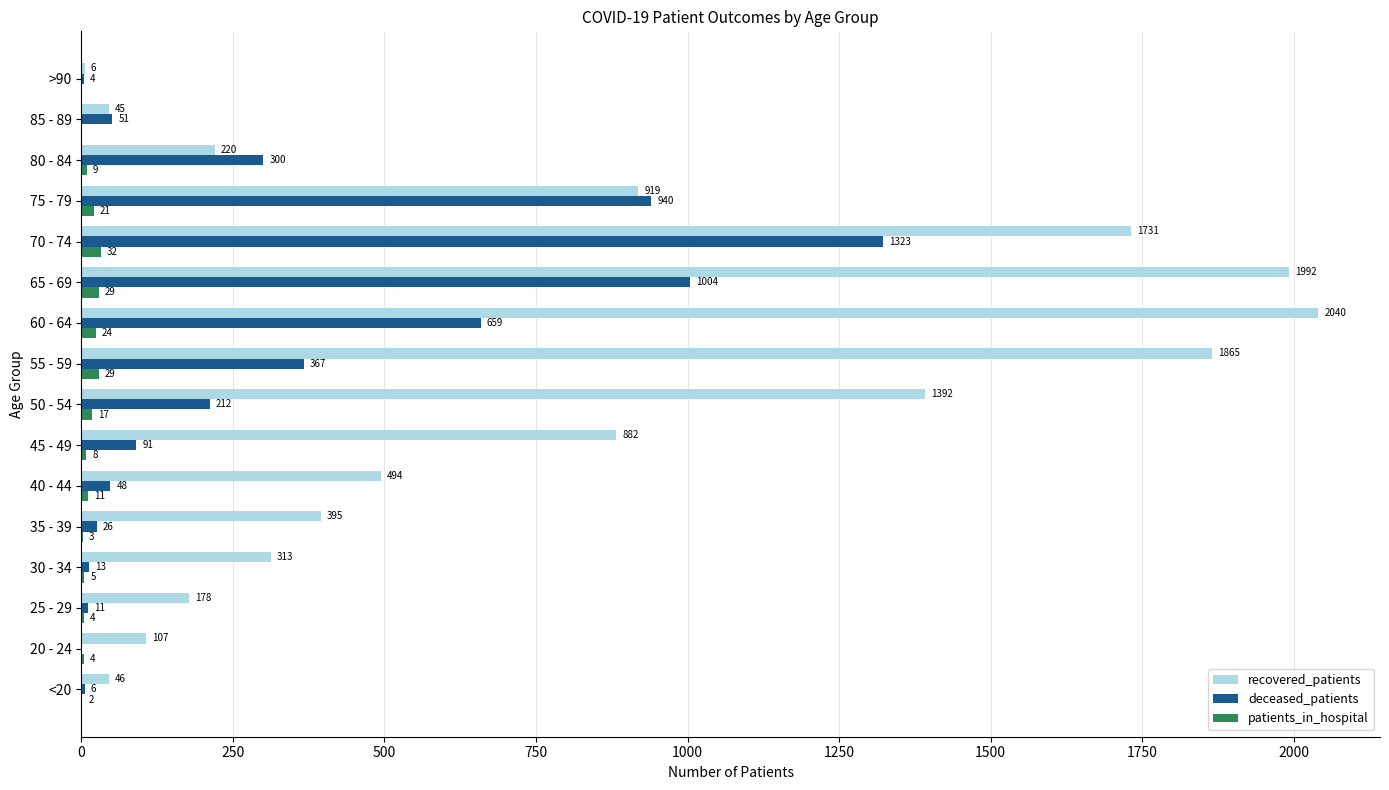

What are all the series names shown in the legend?

recovered_patients, deceased_patients, patients_in_hospital